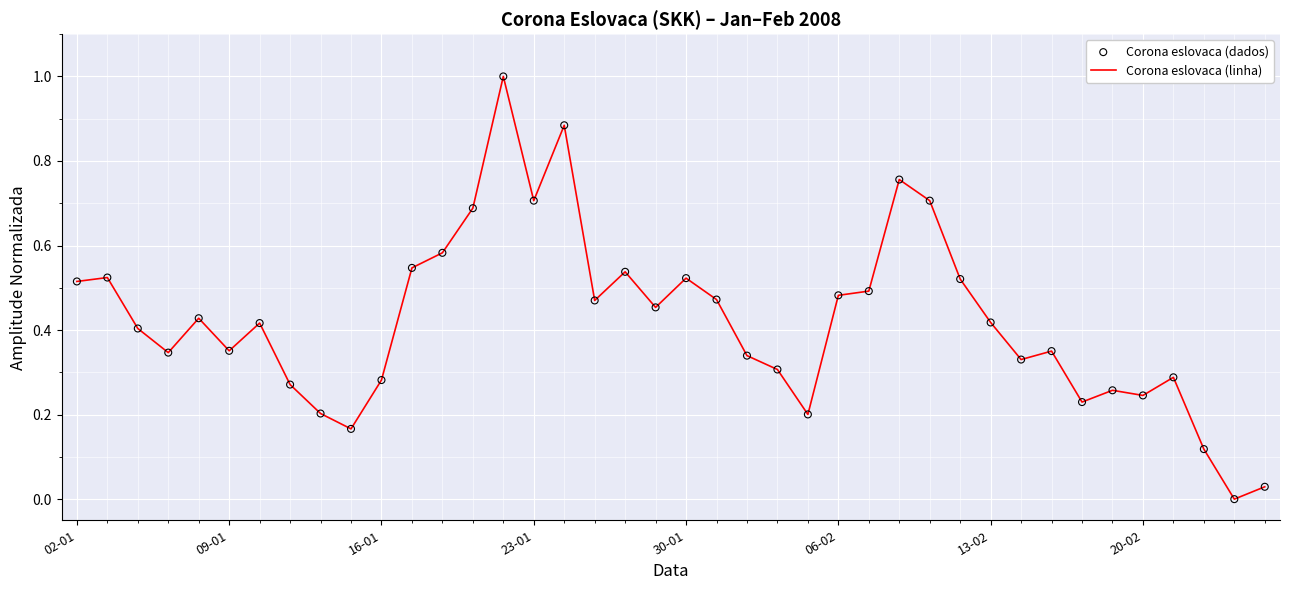

What is the difference between the maximum and minimum values?

1.0